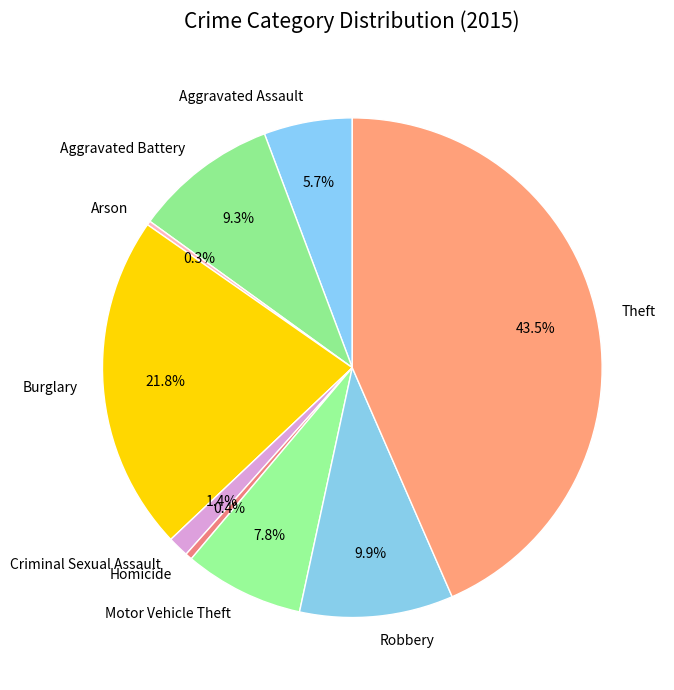

Which slice is the largest?

Theft